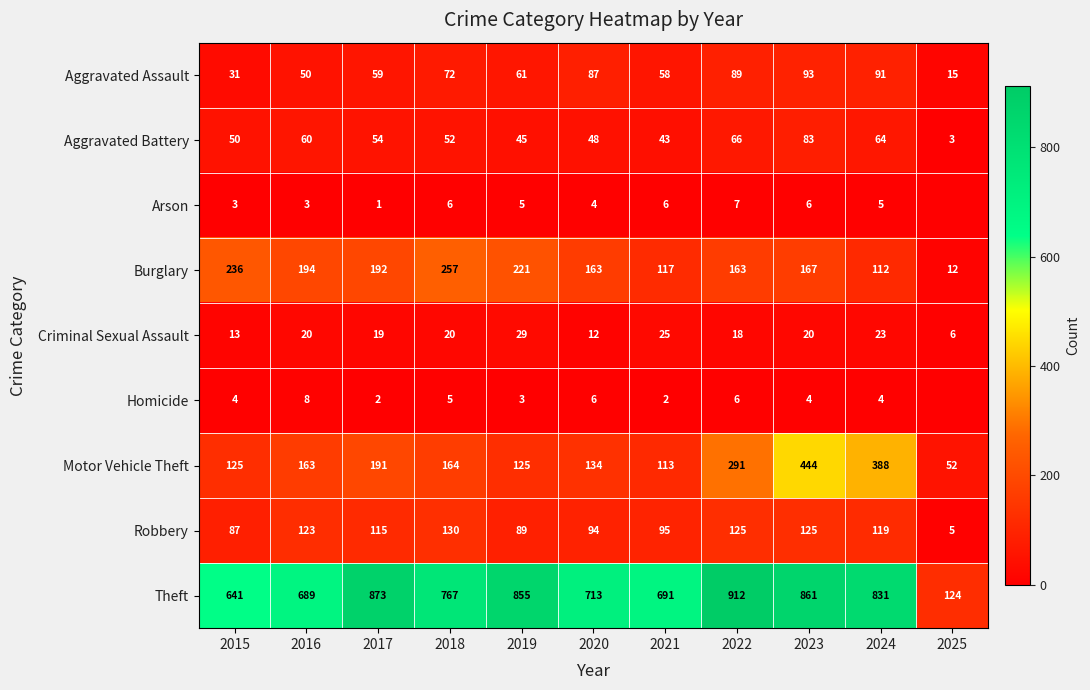

The Aggravated Assault series shows 59 at 2017. True or false?

True